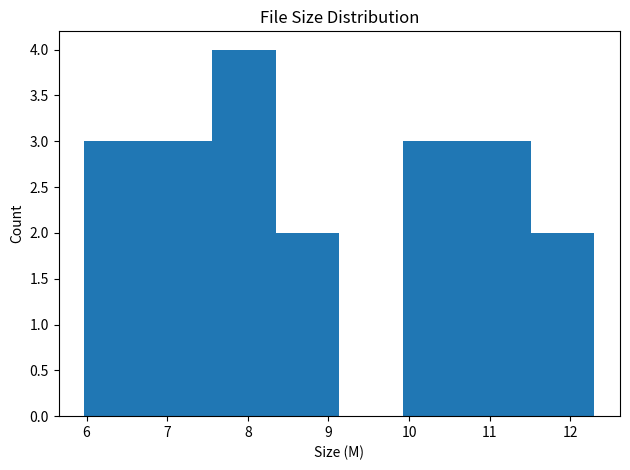

Over which range of the x-axis is the bar tallest?

7.6 to 8.3